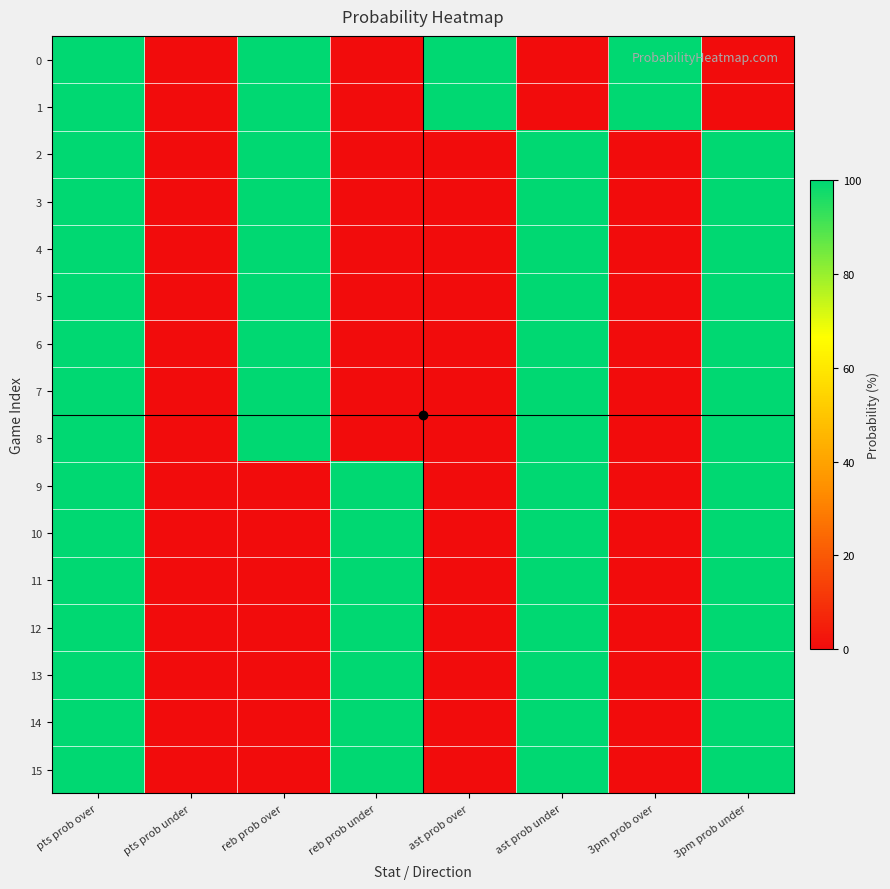

What is the maximum value shown in the chart?

100